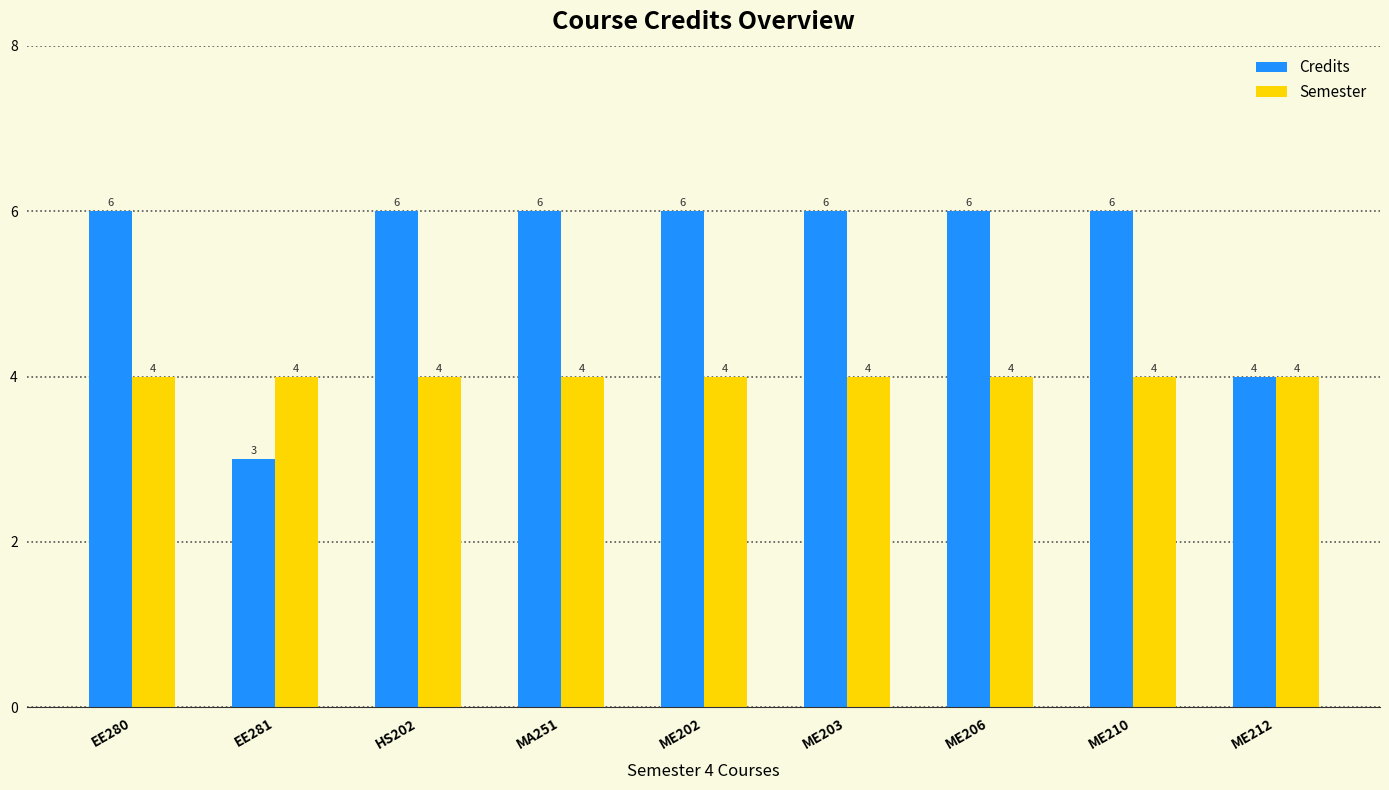

Where is Credits nearest to the value 4?

ME212